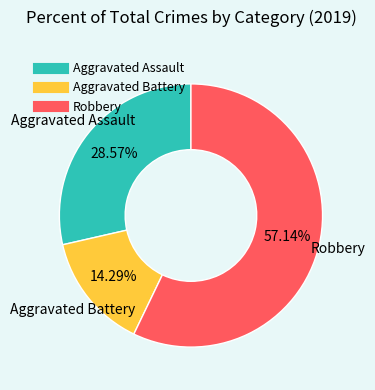

Between Aggravated Battery and Robbery, which is larger?

Robbery